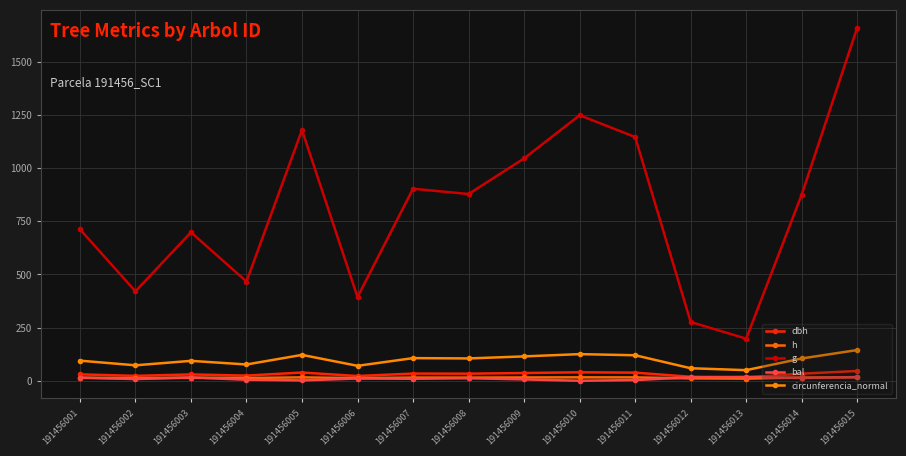

Is this an area chart (filled region under the line)?

No